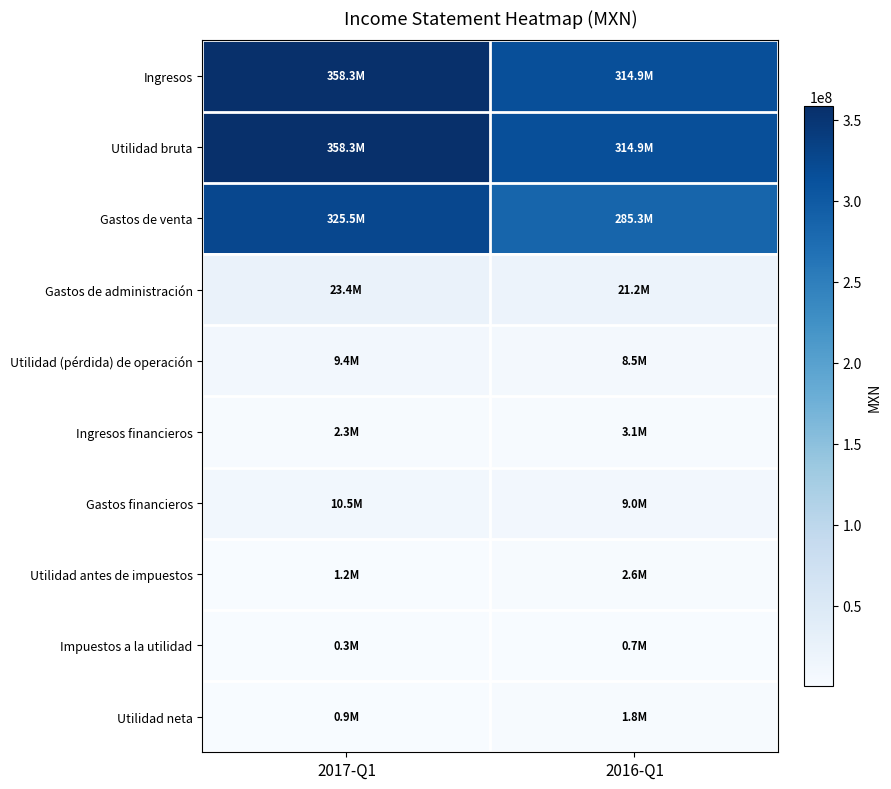

Reading right to left, transcribe all the data shown in this chart.

Ingresos: 2016-Q1=314938000	2017-Q1=358252000
Utilidad bruta: 2016-Q1=314938000	2017-Q1=358252000
Gastos de venta: 2016-Q1=285289000	2017-Q1=325474000
Gastos de administración: 2016-Q1=21187000	2017-Q1=23357000
Utilidad (pérdida) de operación: 2016-Q1=8462000	2017-Q1=9421000
Ingresos financieros: 2016-Q1=3055000	2017-Q1=2269000
Gastos financieros: 2016-Q1=8961000	2017-Q1=10461000
Utilidad antes de impuestos: 2016-Q1=2556000	2017-Q1=1229000
Impuestos a la utilidad: 2016-Q1=722000	2017-Q1=319000
Utilidad neta: 2016-Q1=1834000	2017-Q1=910000